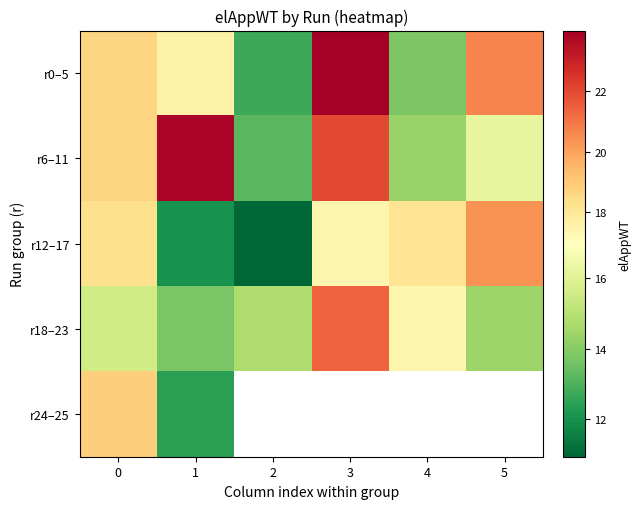

True or false: r12–17 has a value of 8.5 at 3.

False